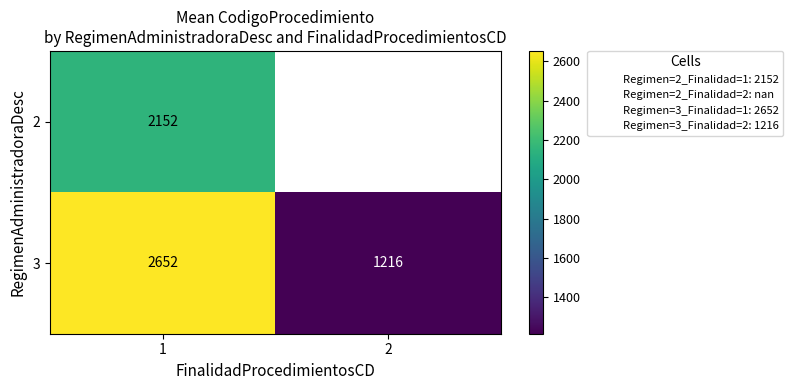

What is the difference between the maximum and minimum values in the 3 series?

1436.3